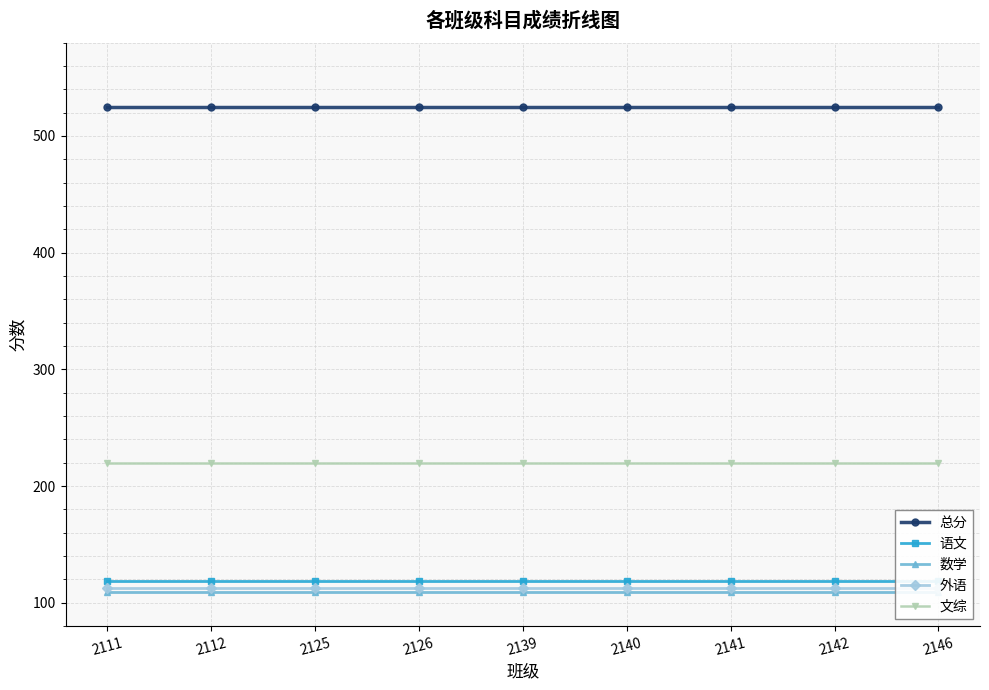

What is the lowest value of the 外语 series?

113.0